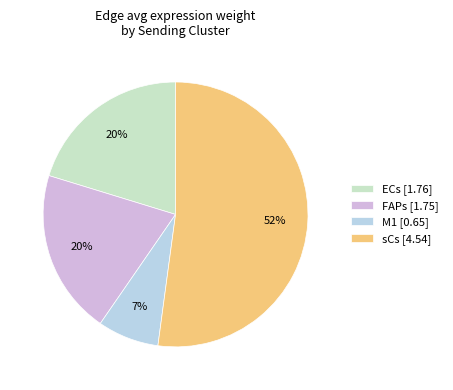

Do sCs [4.54] and M1 [0.65] together represent more than half of the pie?

Yes